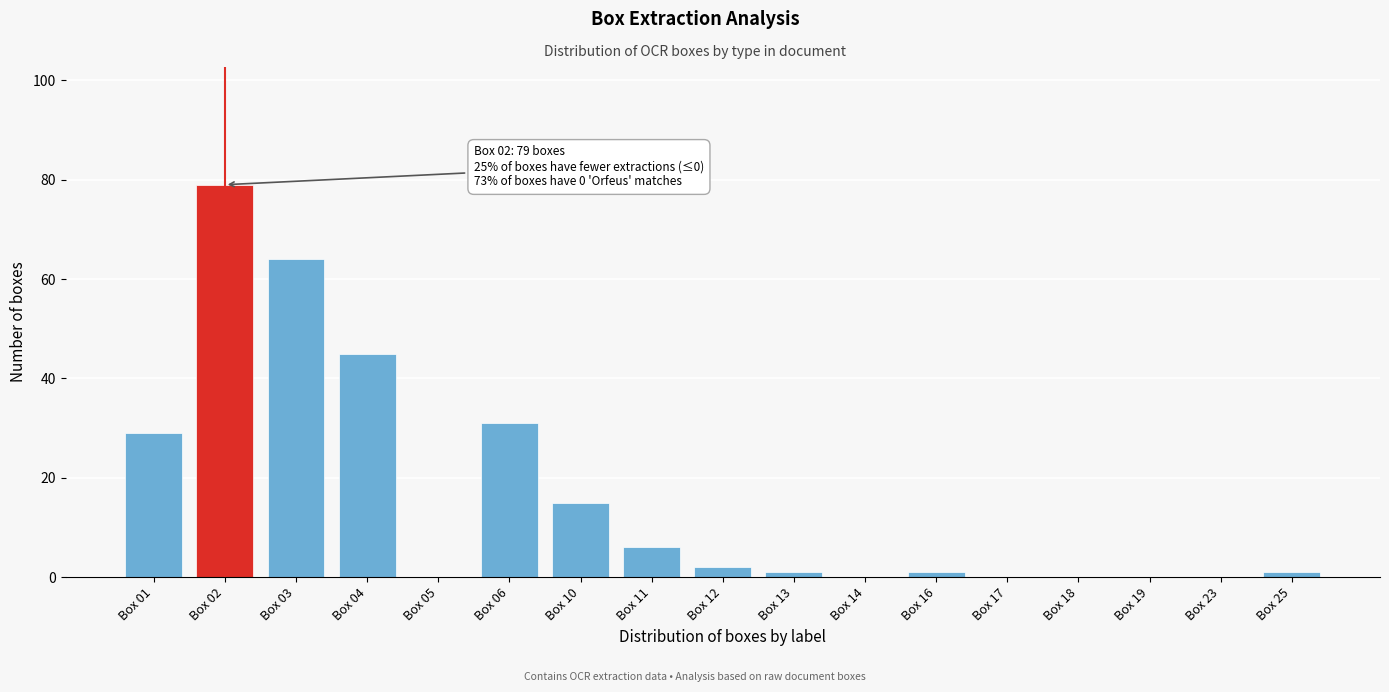

Reading right to left, what are all the values shown in this chart?

Box 25=1	Box 23=0	Box 19=0	Box 18=0	Box 17=0	Box 16=1	Box 14=0	Box 13=1	Box 12=2	Box 11=6	Box 10=15	Box 06=31	Box 05=0	Box 04=45	Box 03=64	Box 02=79	Box 01=29